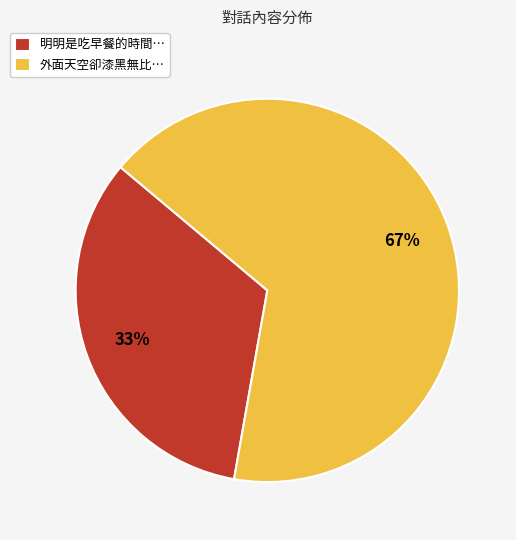

Which category accounts for the majority?

外面天空卻漆黑無比…